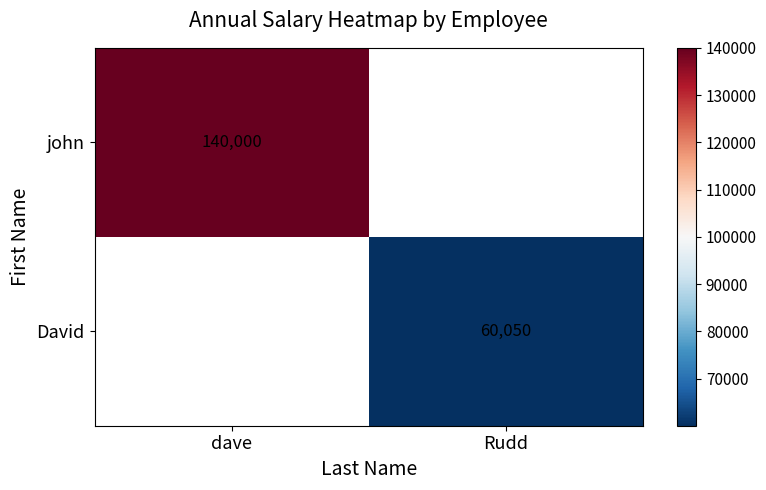

Is the value of john at dave greater than the value of David at Rudd?

Yes